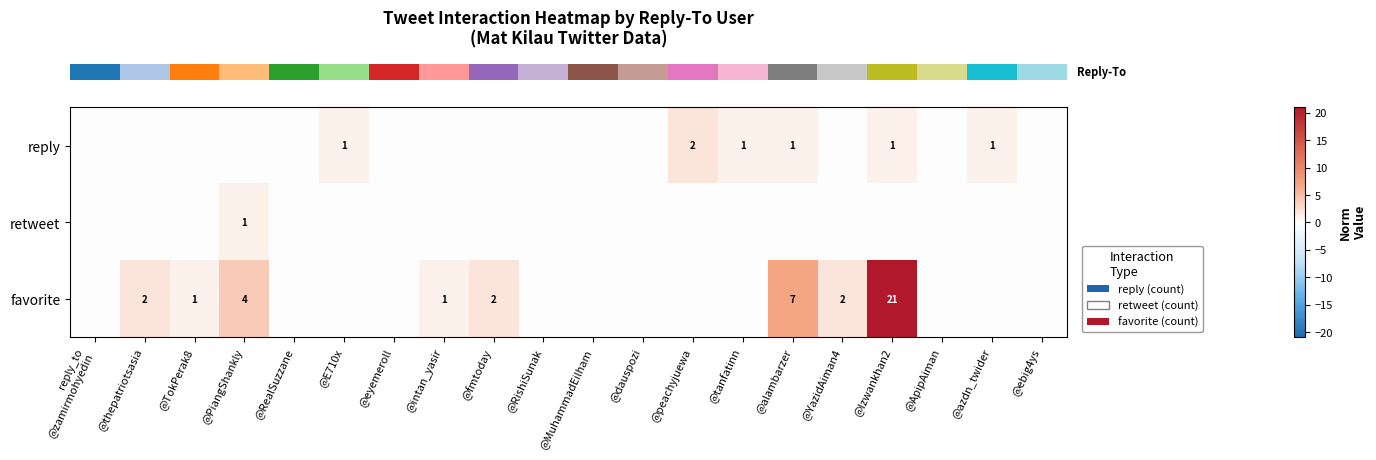

Is it true that row_1 equals 0 at @ApipAiman?

True